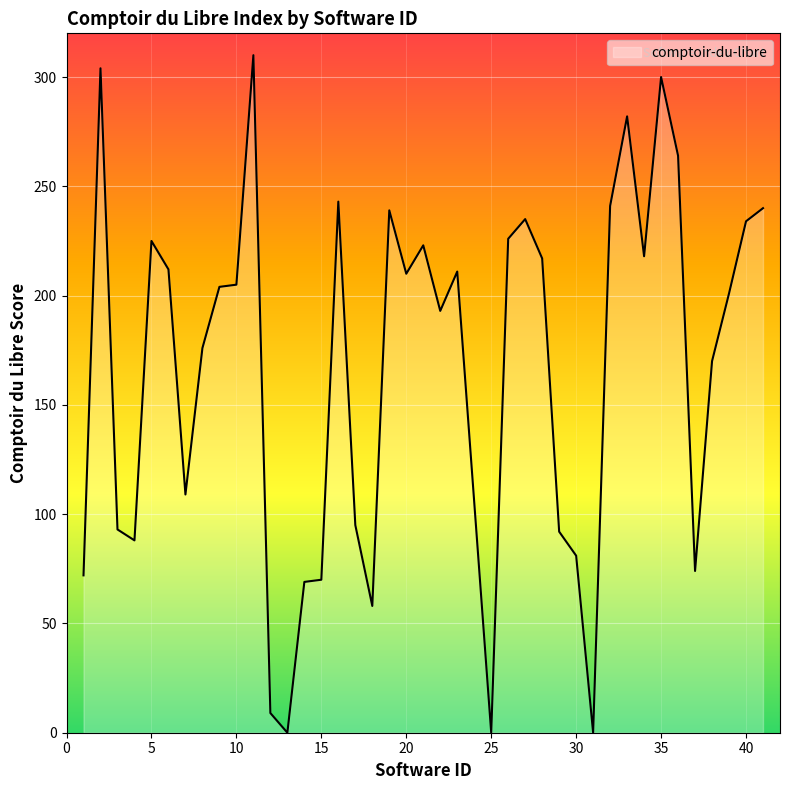

What is the greatest value displayed?

310